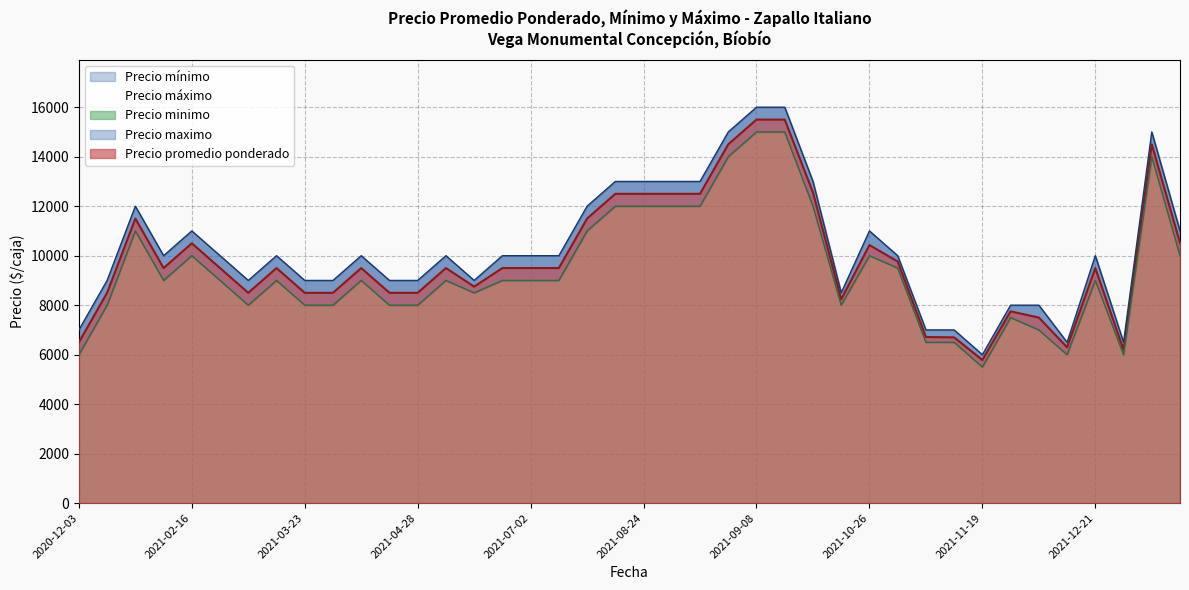

At how many categories does at least one series exceed 11200?

11